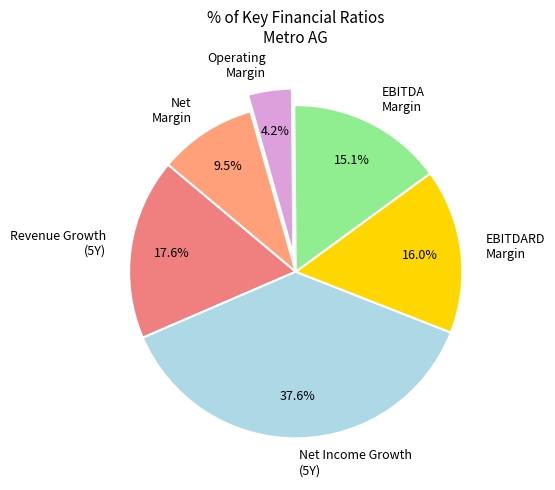

Does EBITDARD Margin represent more than half of the total?

No